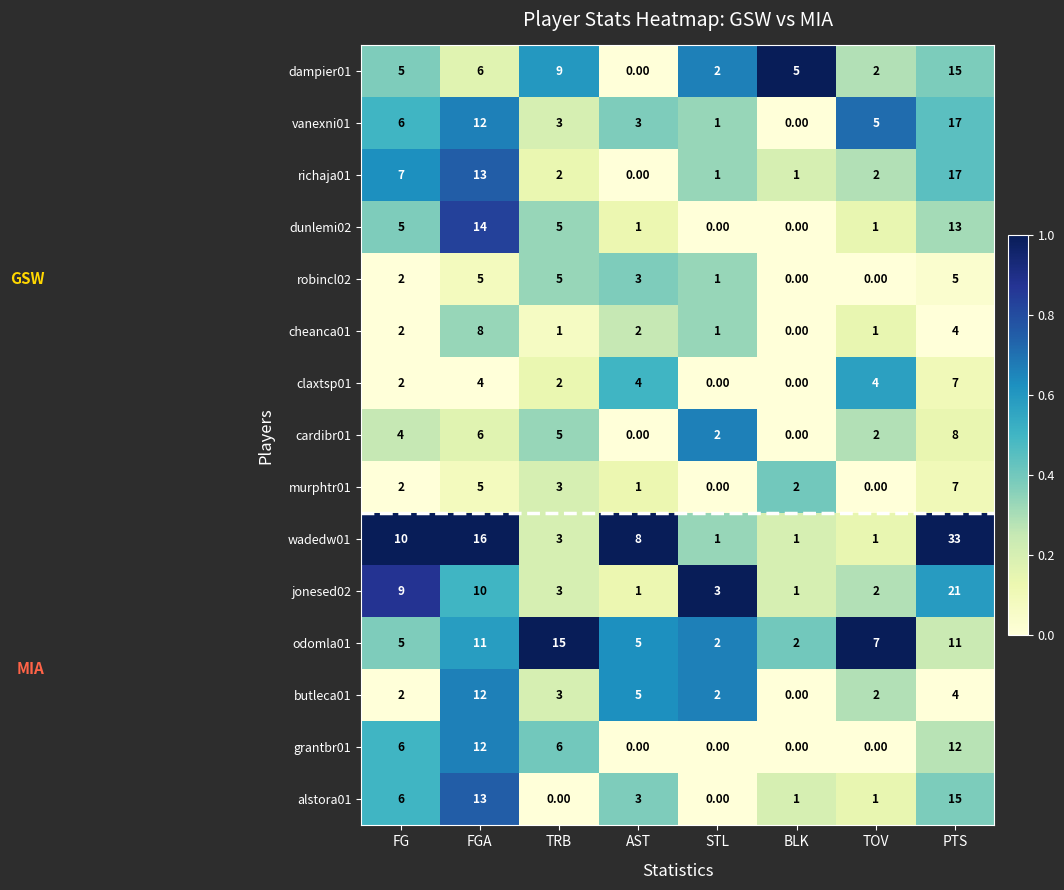

At which category is the sum across all series the highest?

PTS